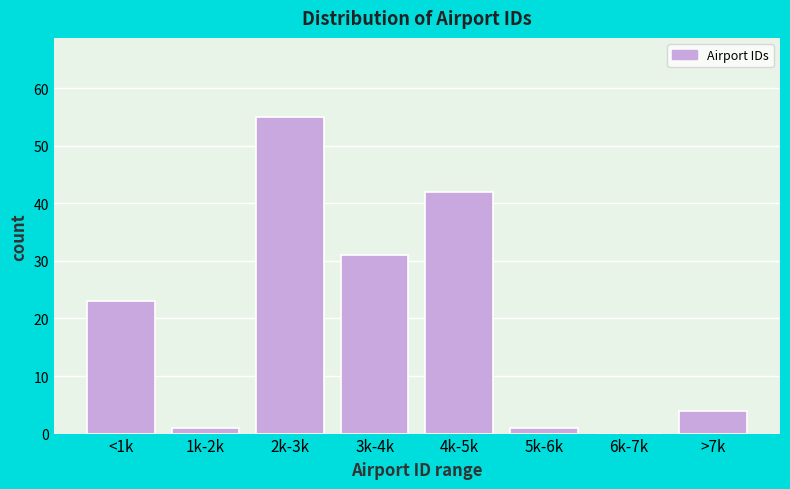

Reading left to right, list all the values displayed in this chart.

<1k=23	1k-2k=1	2k-3k=55	3k-4k=31	4k-5k=42	5k-6k=1	6k-7k=0	>7k=4